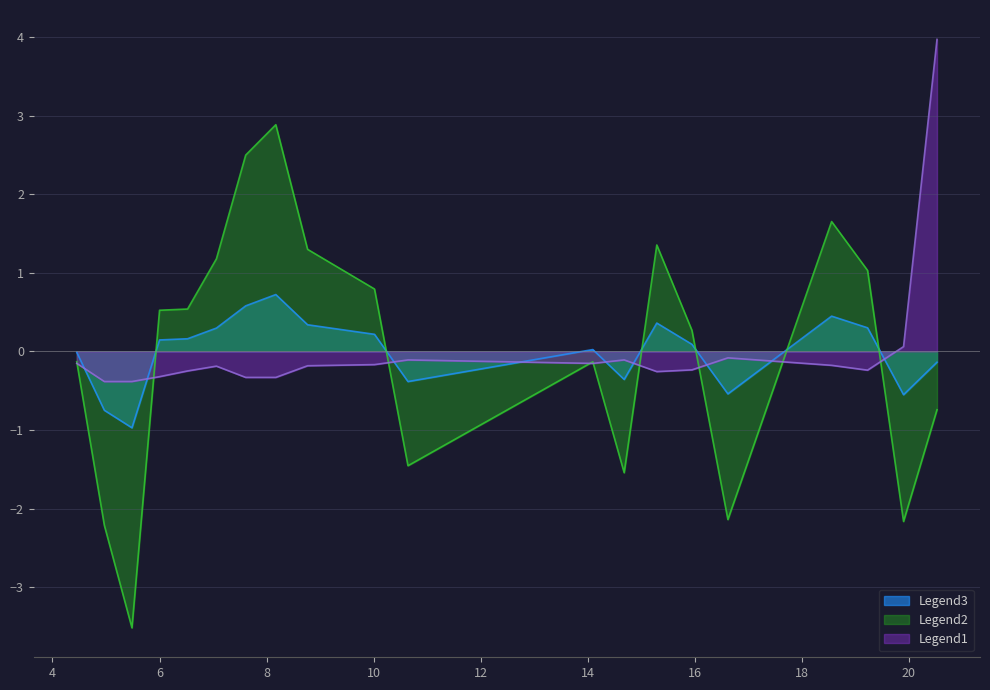

Rank the series by their maximum value, from highest to lowest.

Legend1, Legend2, Legend3